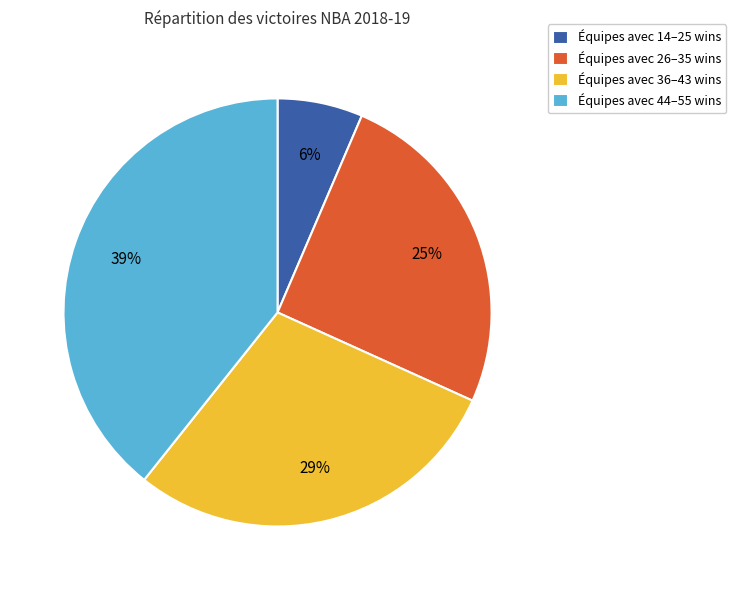

Rank the categories by value from lowest to highest.

Équipes avec 14–25 wins, Équipes avec 26–35 wins, Équipes avec 36–43 wins, Équipes avec 44–55 wins